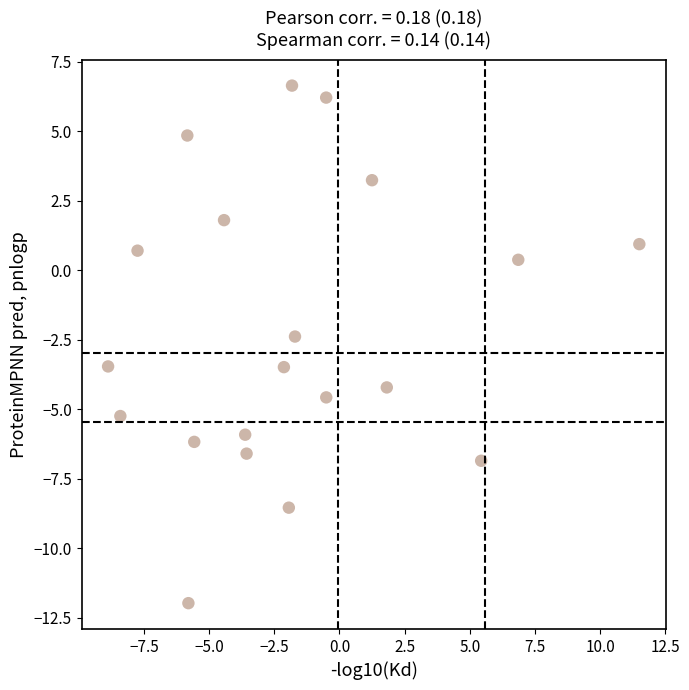

What Y value in the scatter plot is closest to -2?

-2.4